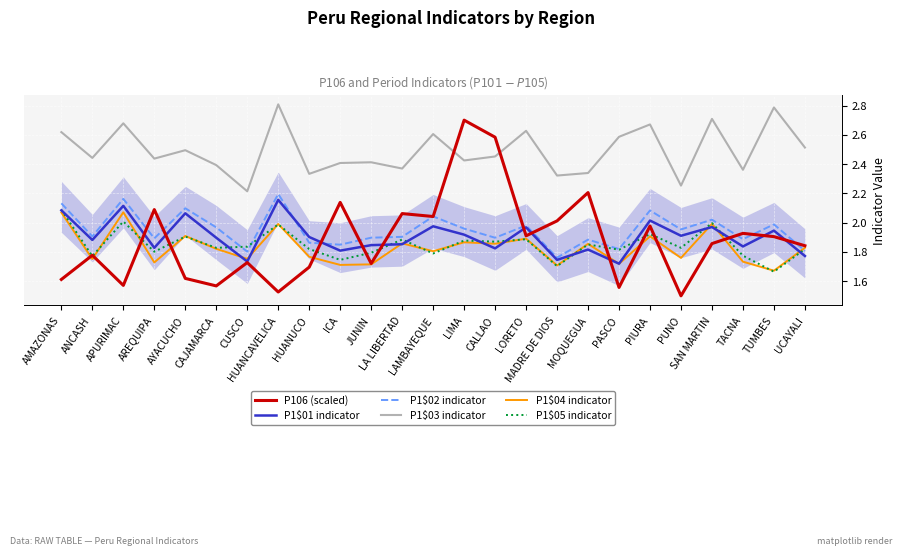

What is the difference between the P1\$05 indicator values at TUMBES and TACNA?

0.1